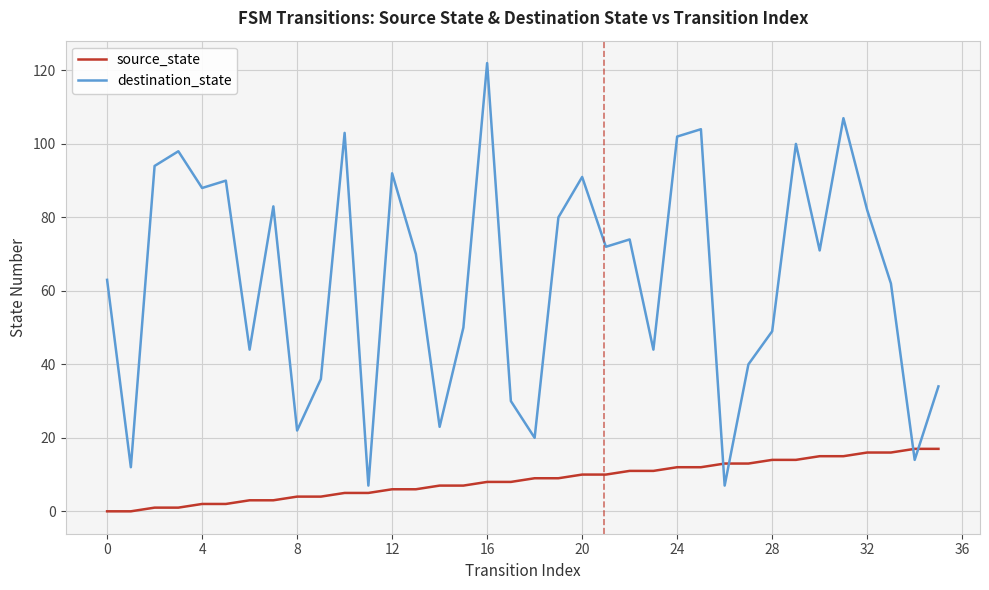

Which series has the largest range (max minus min)?

destination_state